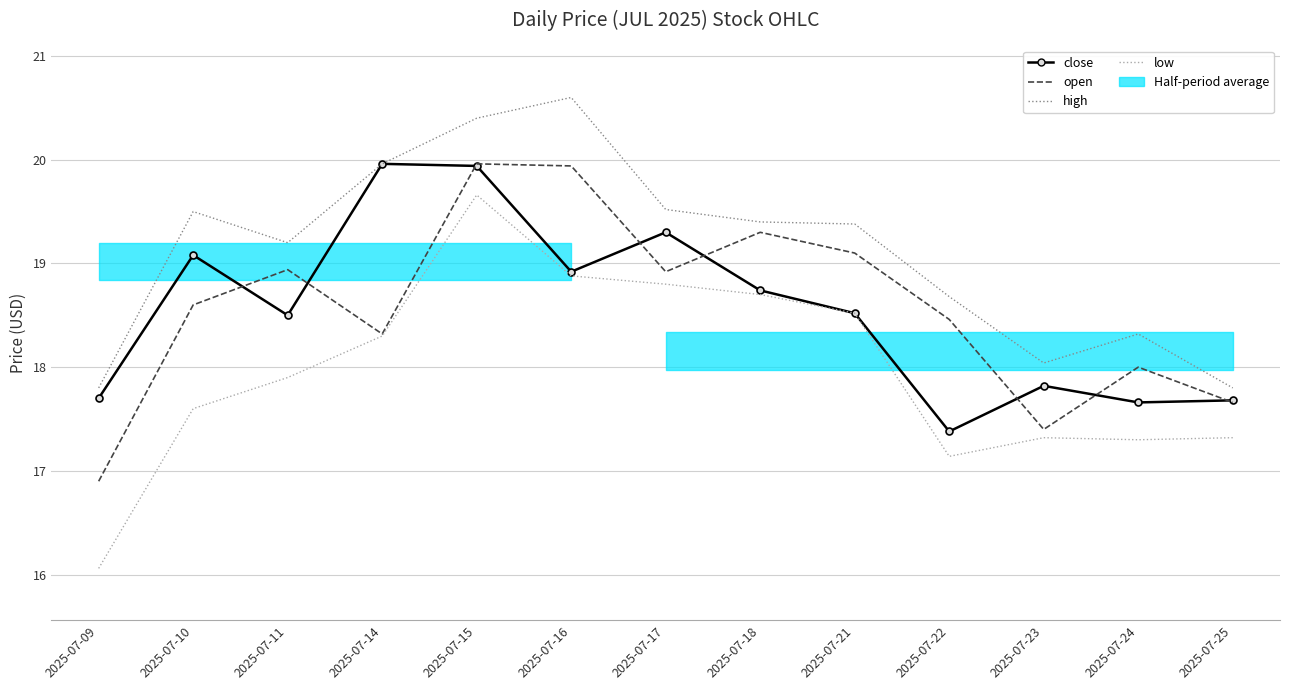

Is this an area chart (filled region under the line)?

No